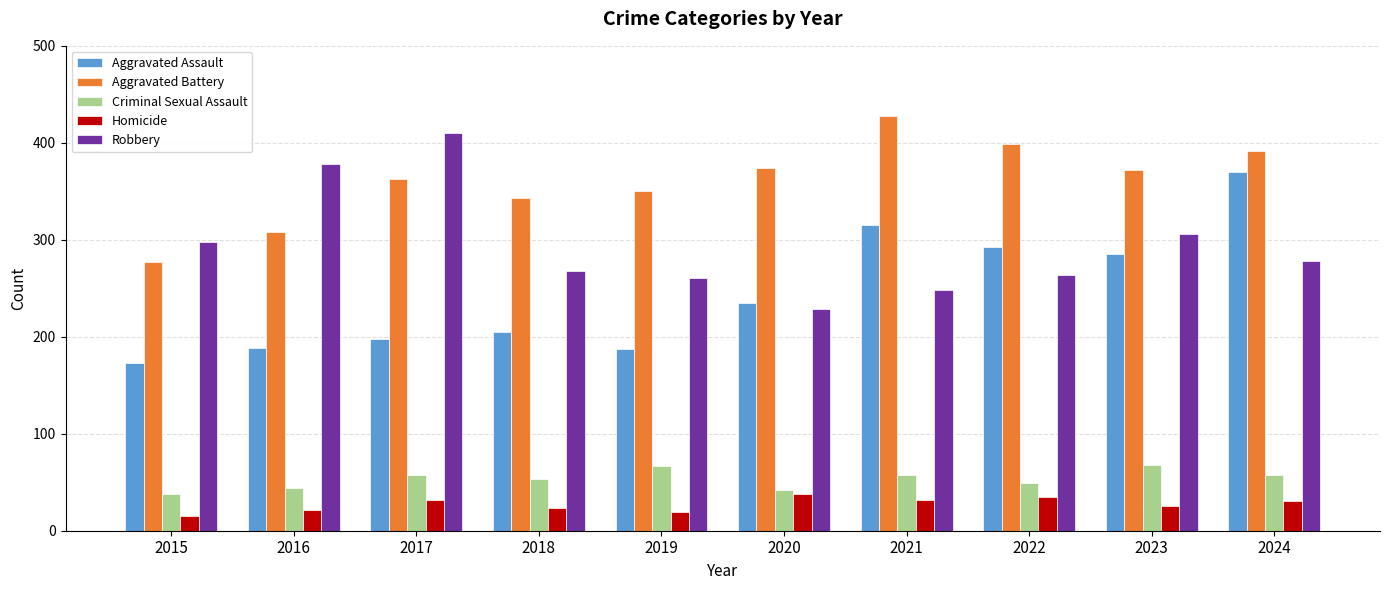

Is the value of Criminal Sexual Assault at 2024 greater than the value of Aggravated Assault at 2024?

No